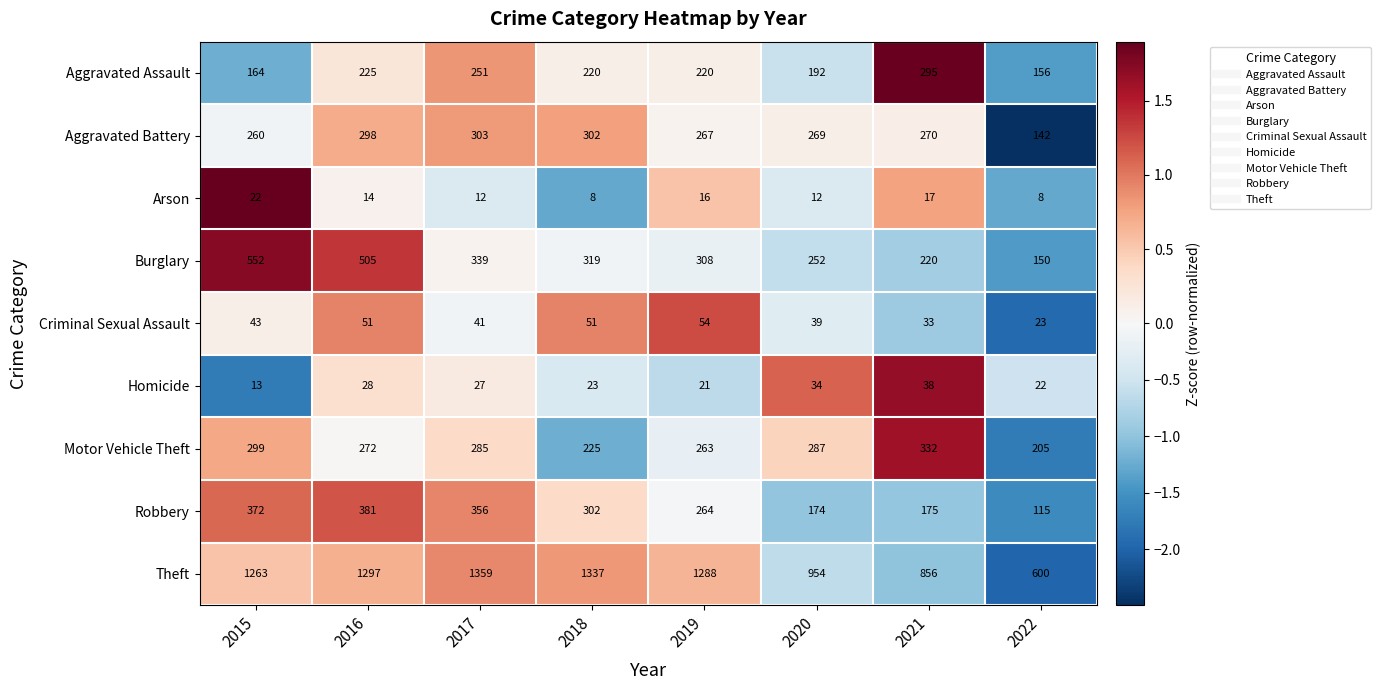

How many distinct data groups are displayed?

9